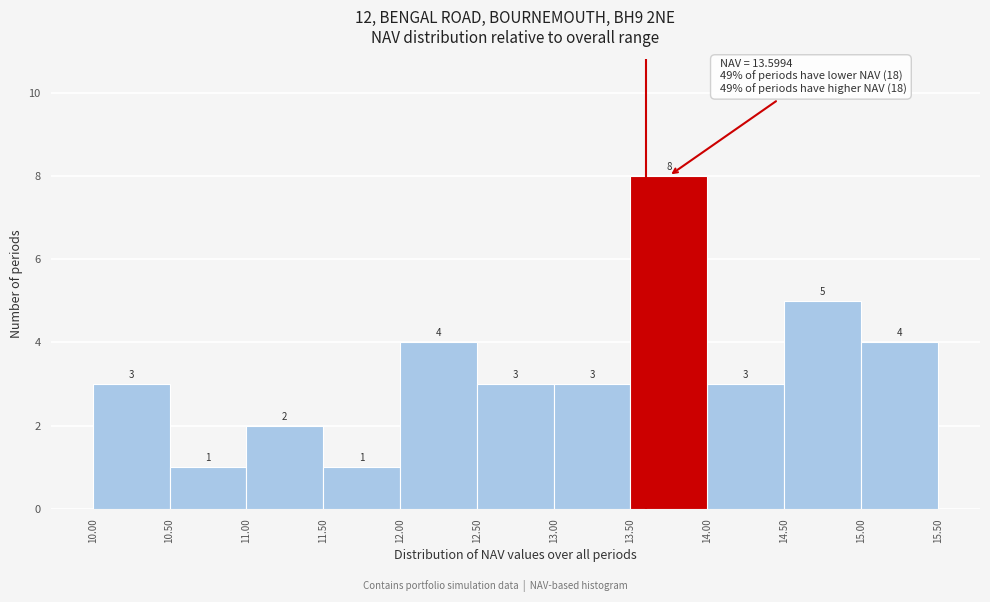

What is the height of the bar covering 12.50 to 13.00 on the x-axis?

3